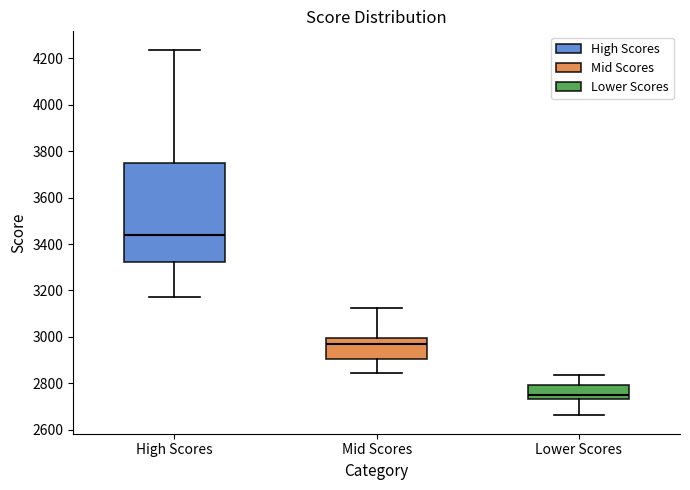

Comparing the boxes themselves (not the whiskers), which one is the tallest?

High Scores